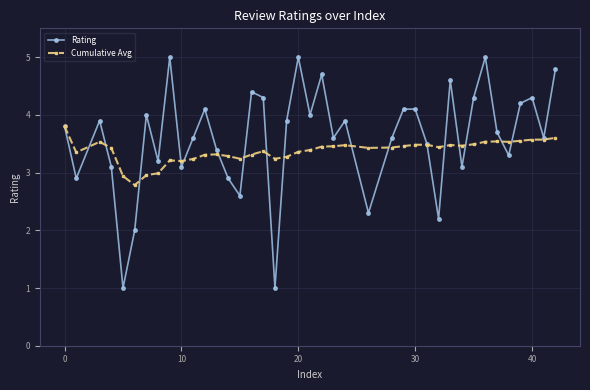

Which series has the widest spread of values?

Rating